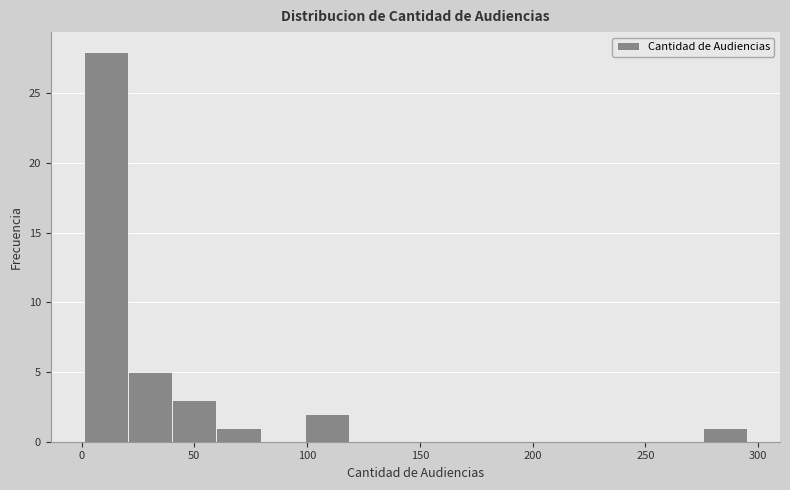

Around what value on the x-axis is the tallest bar? Give the approximate position of its centre, as read against the axis.

10